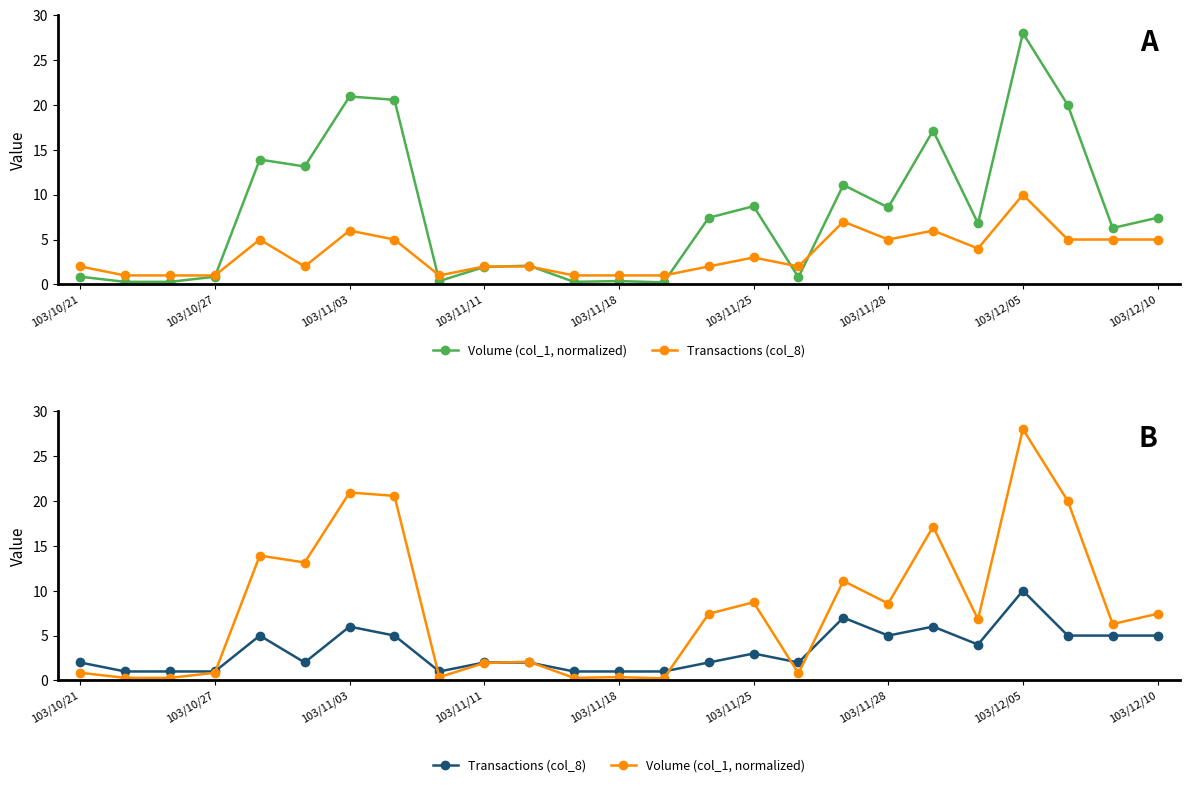

What is the spread (max minus min) of values at 22?

15.0